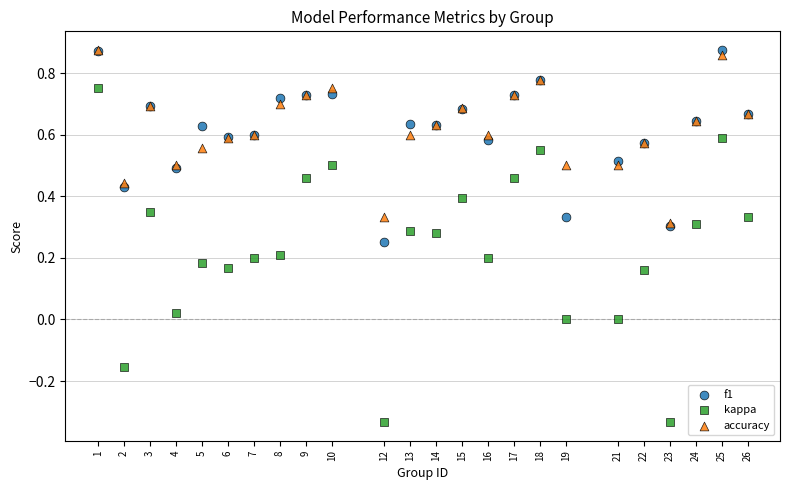

Which series has the largest Y range (max minus min)?

kappa